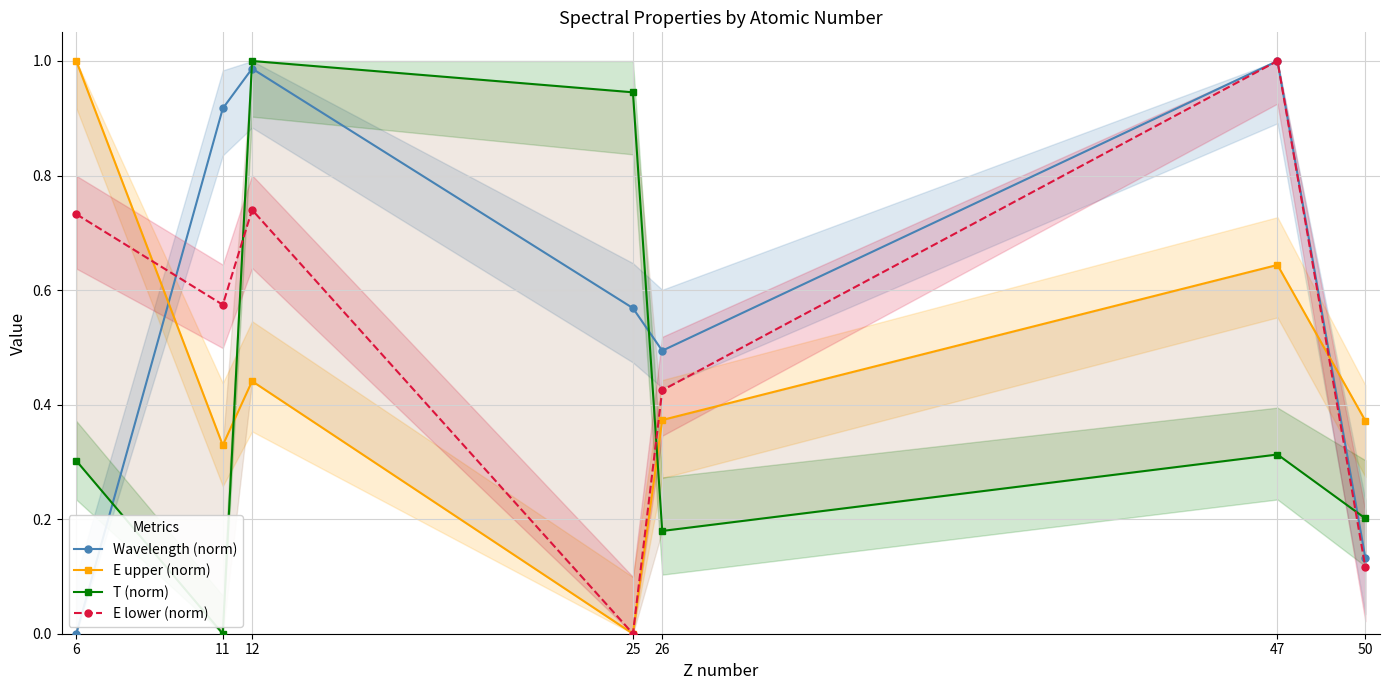

Which series changed the most between 25 and 50?

T (norm)